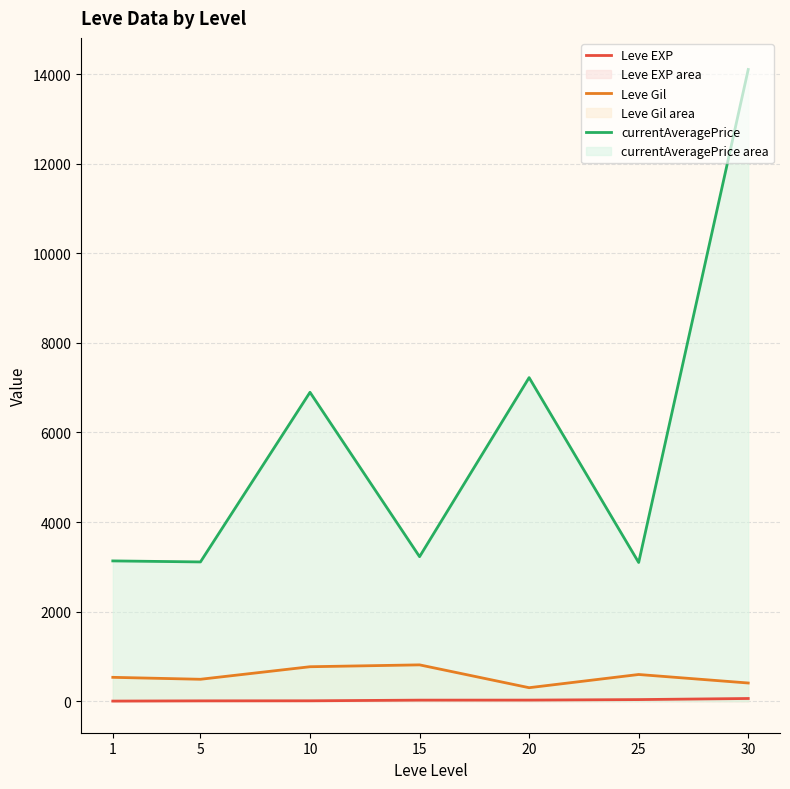

What is the maximum value for Leve Gil?

810.0